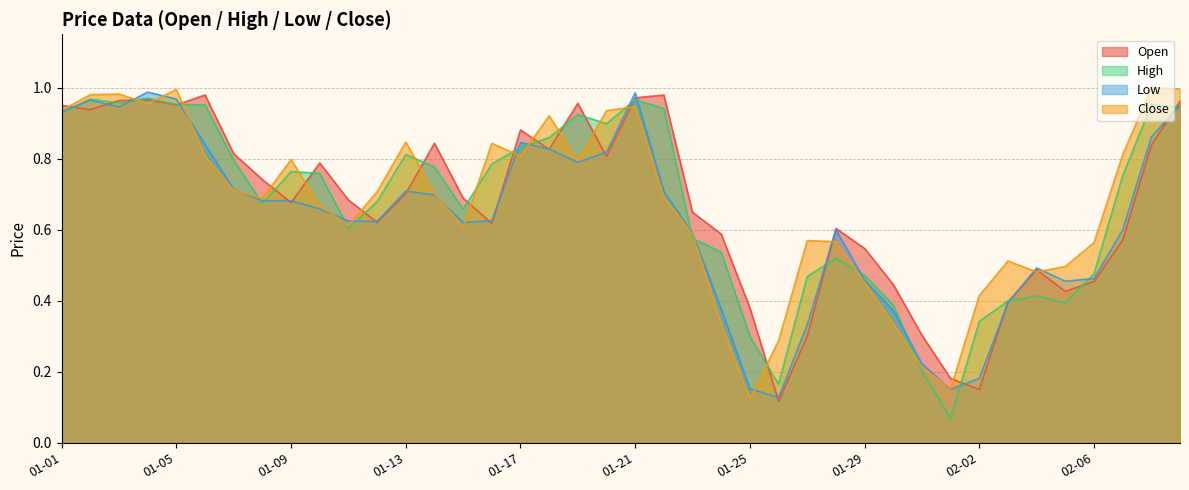

The value of High at 01-10 is 0.8. True or false?

True